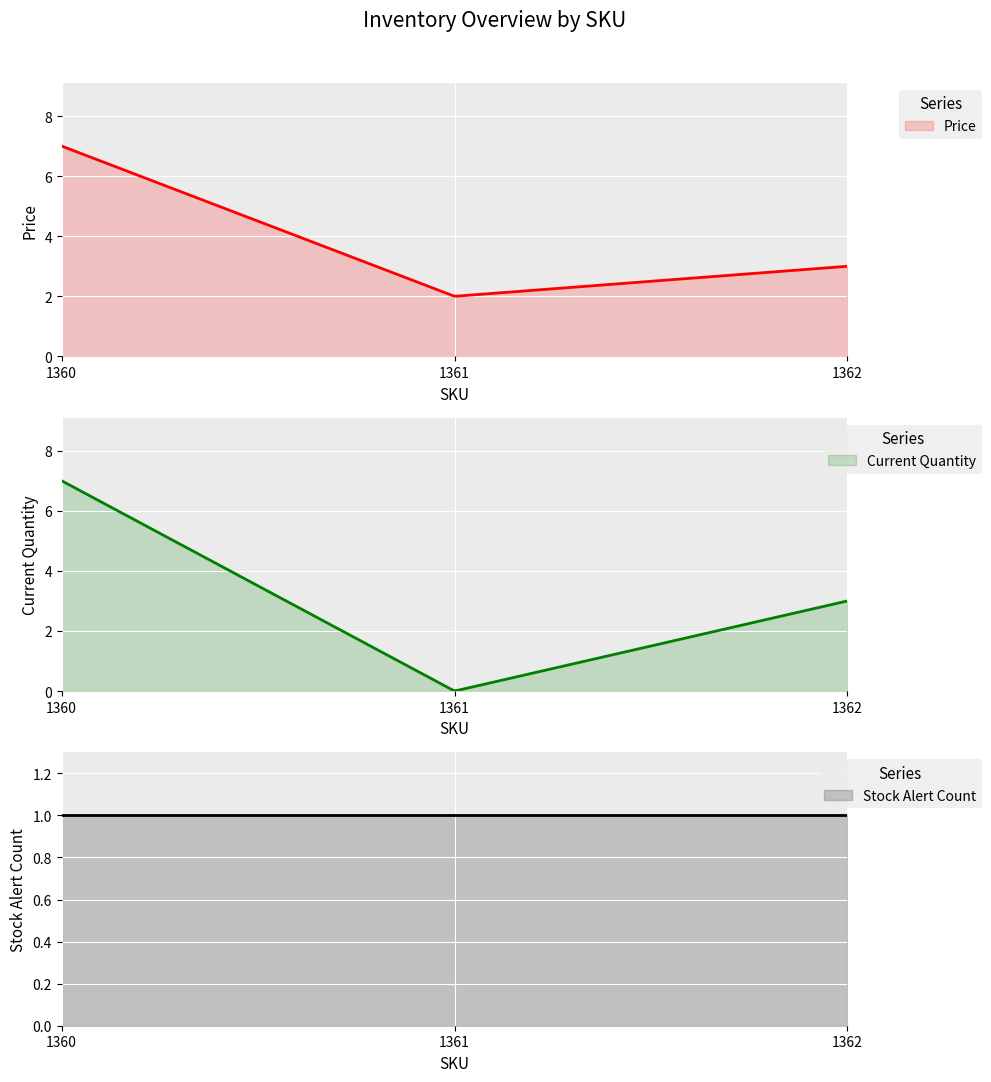

The value of Price at 1362 is 3. True or false?

True